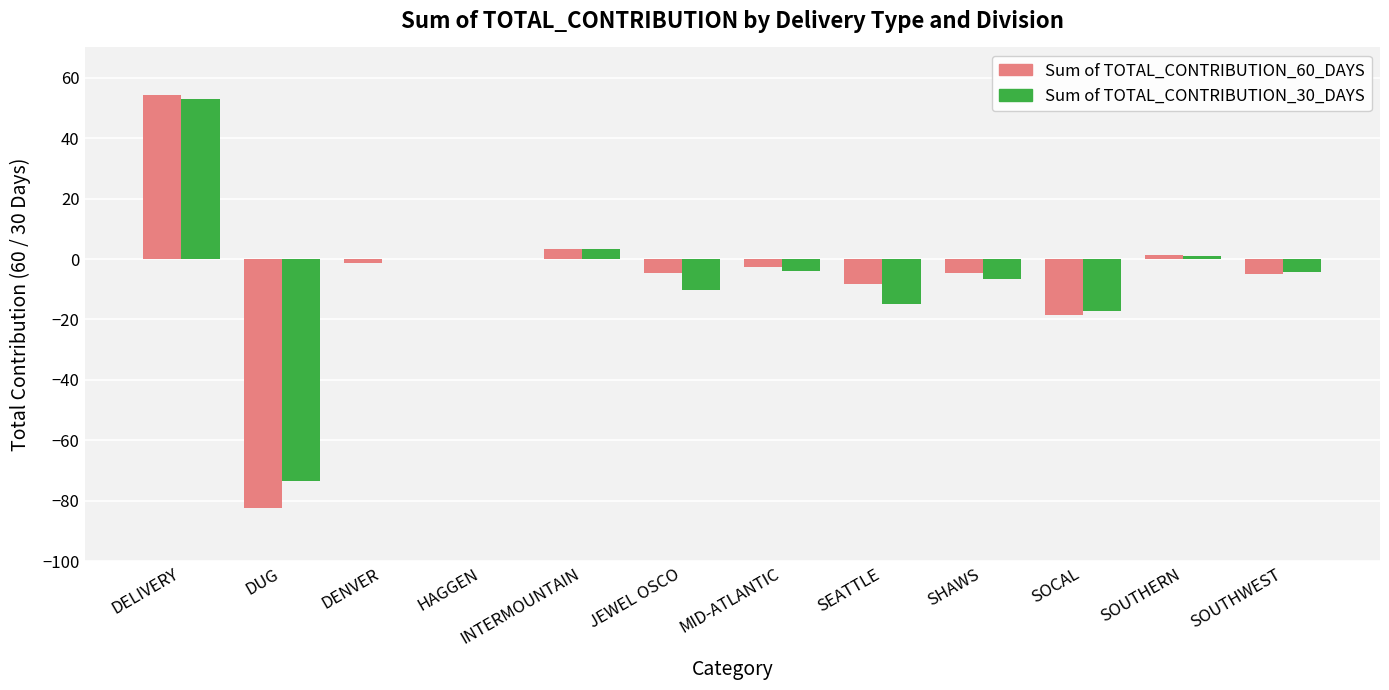

True or false: Sum of TOTAL_CONTRIBUTION_30_DAYS has a value of -73.3 at DUG.

True